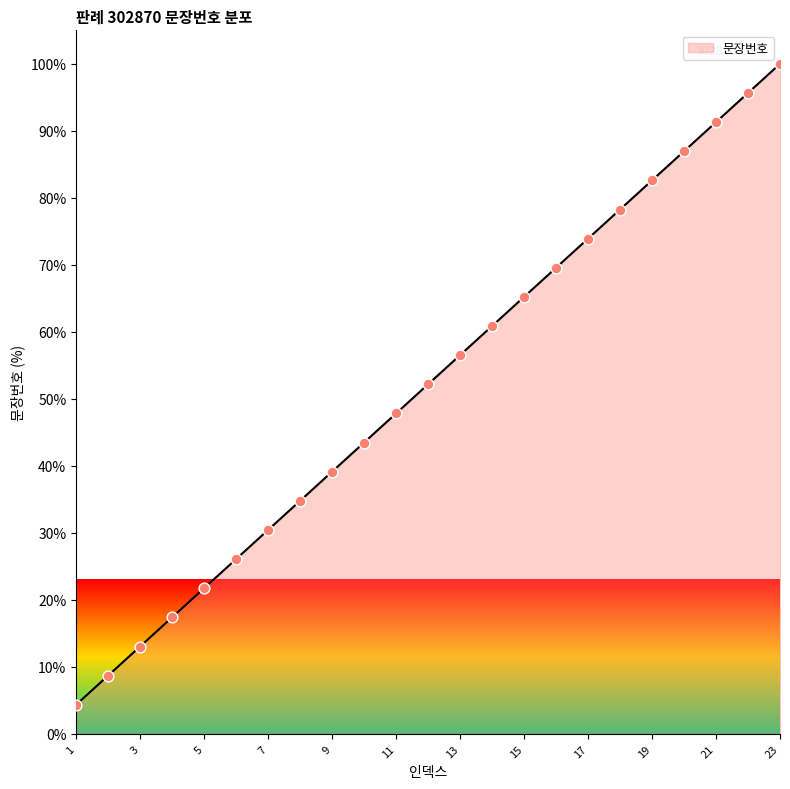

What is the difference between the maximum and minimum values?

95.7